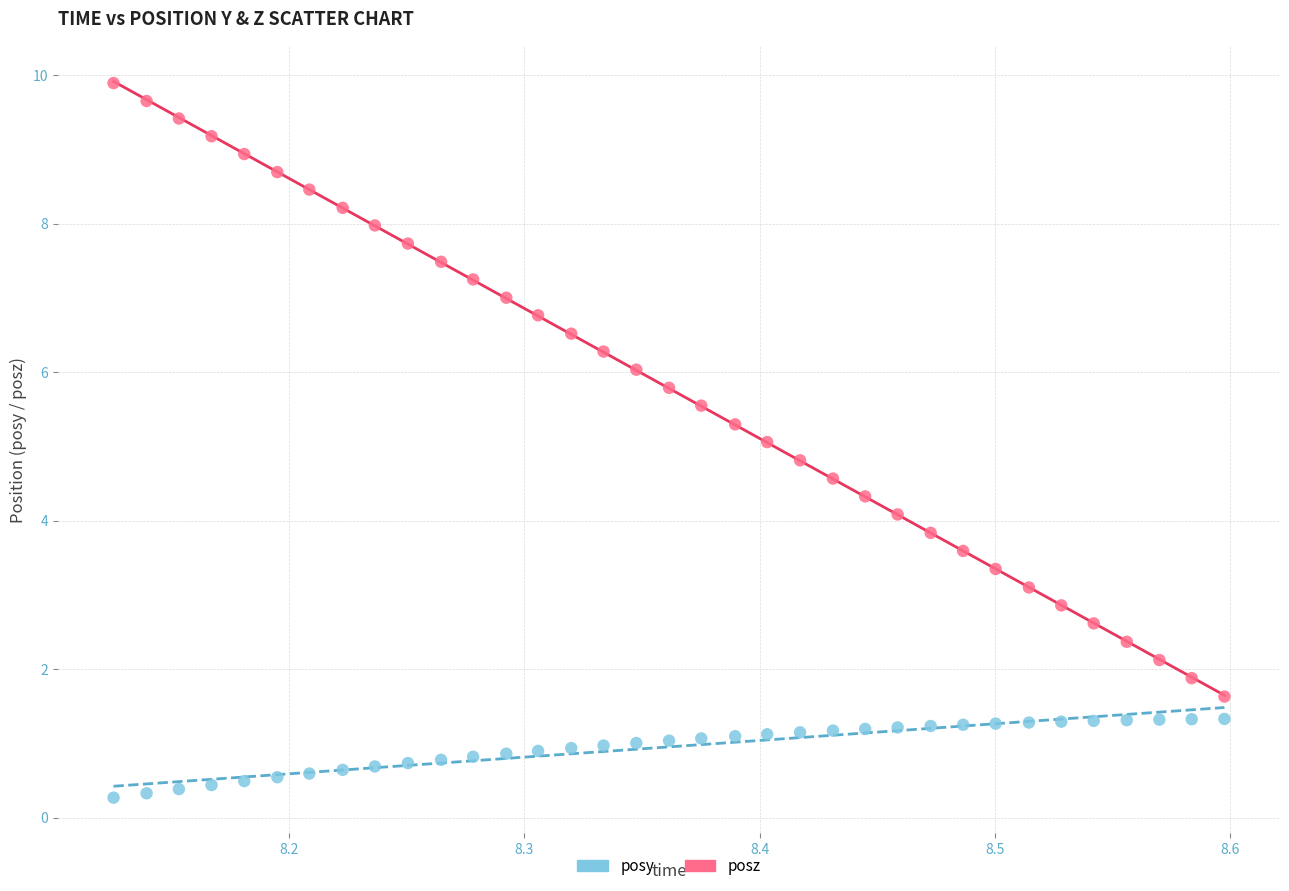

Which series has the widest spread of Y values?

posz